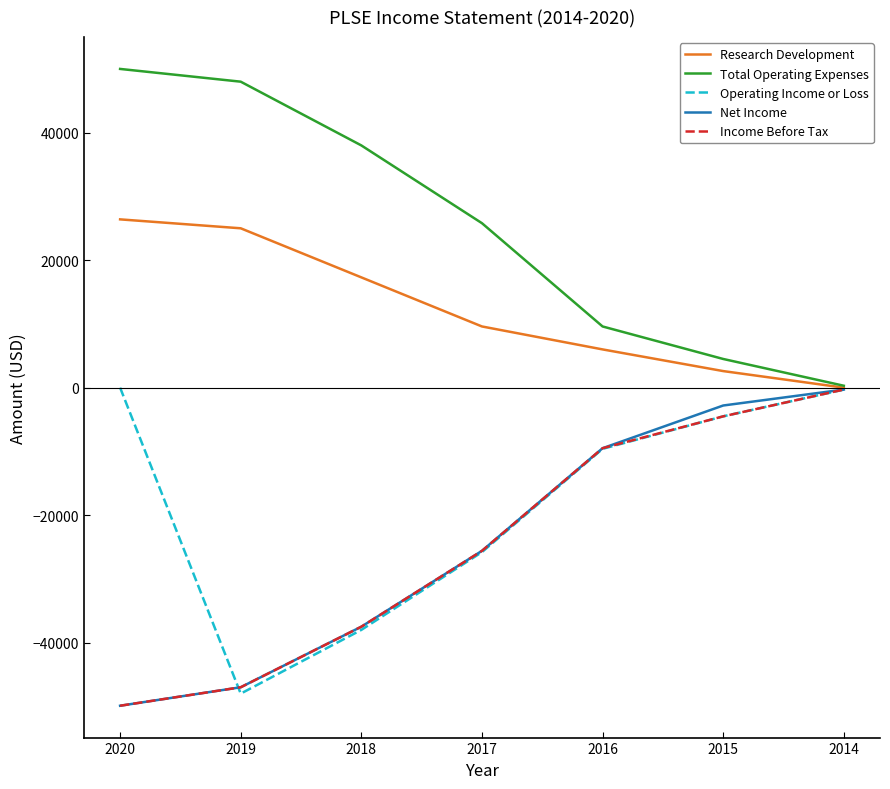

Which category has the lowest value in the Research Development series?

2014